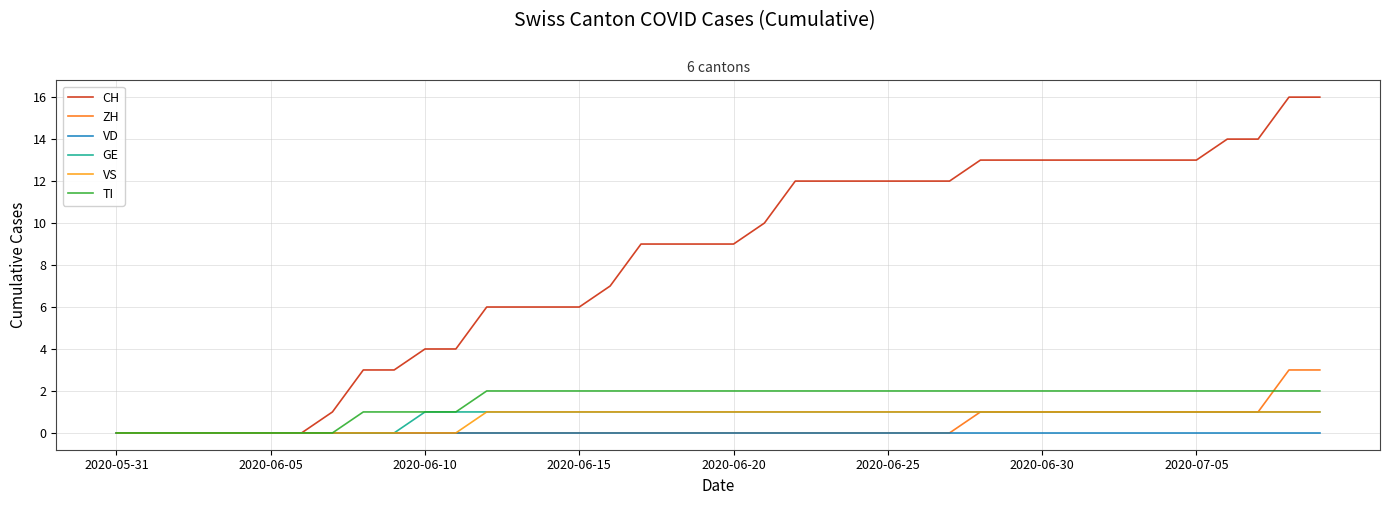

What is the sum of all CH values?

328